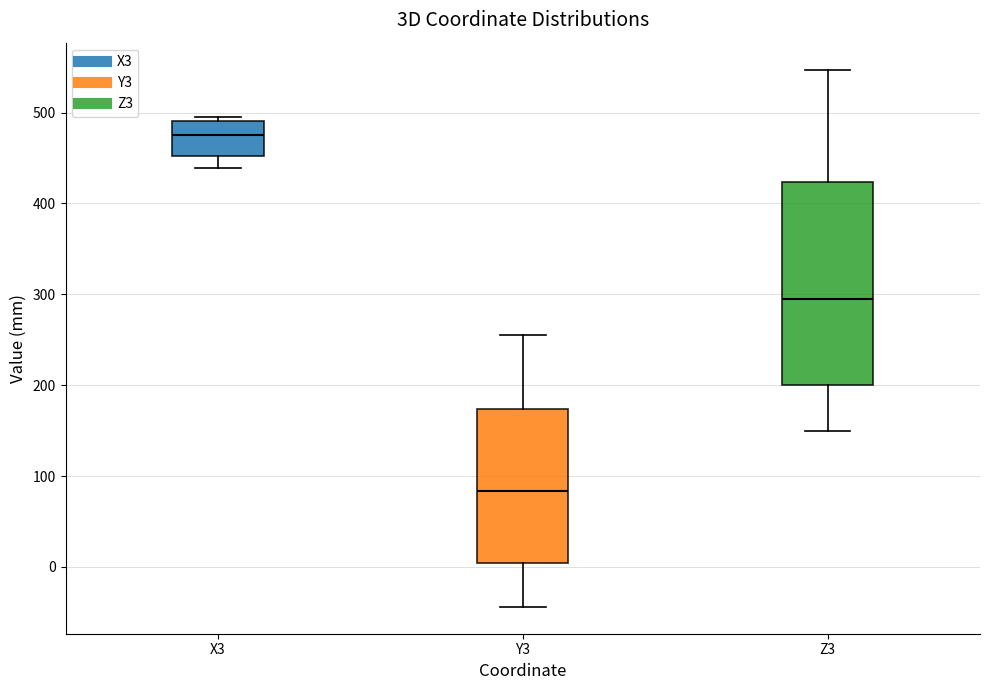

Reading left to right, transcribe this box plot: for each box, give where its median line is, the range the box spans, and where its two whiskers end, as read against the y-axis. The values are not printed on the chart, so give them approximately, as read against the axis.

X3: median 480, box 450 to 490, whiskers 440 to 500
Y3: median 80, box 0 to 170, whiskers -40 to 260
Z3: median 300, box 200 to 420, whiskers 150 to 550